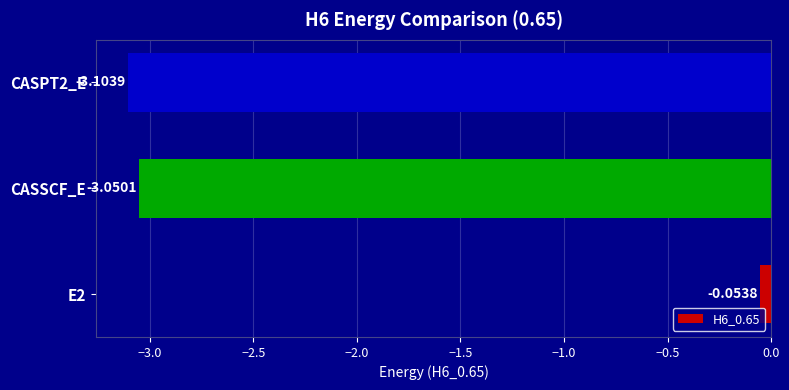

What is the change in value from E2 to CASSCF_E?

-3.0